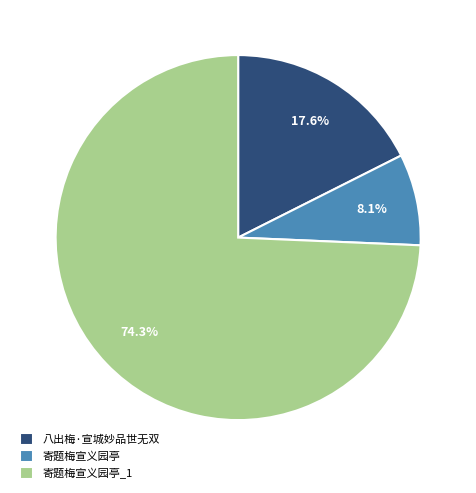

Rank the categories by value from highest to lowest.

寄题梅宣义园亭_1, 八出梅·宣城妙品世无双, 寄题梅宣义园亭